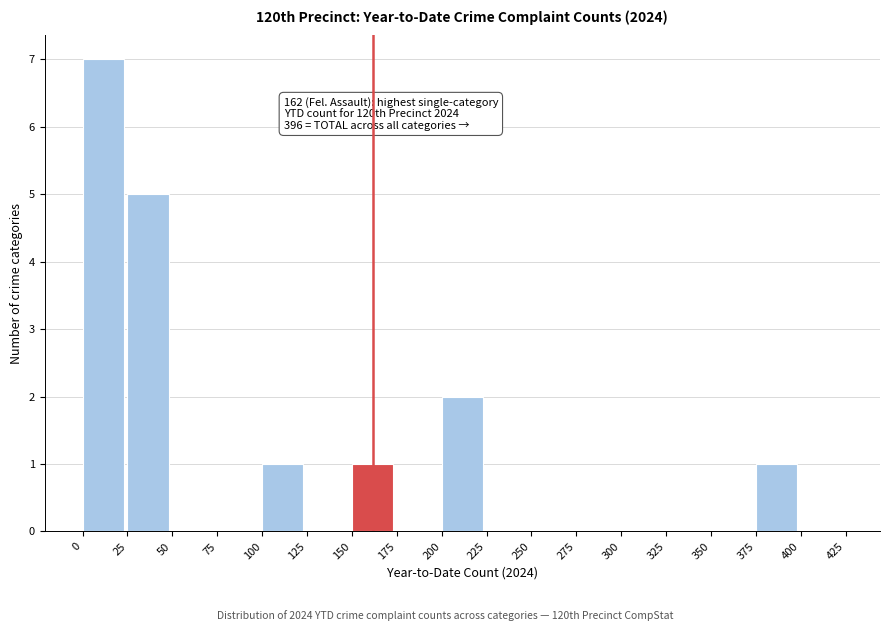

Which range on the x-axis has the tallest bar?

0 to 25